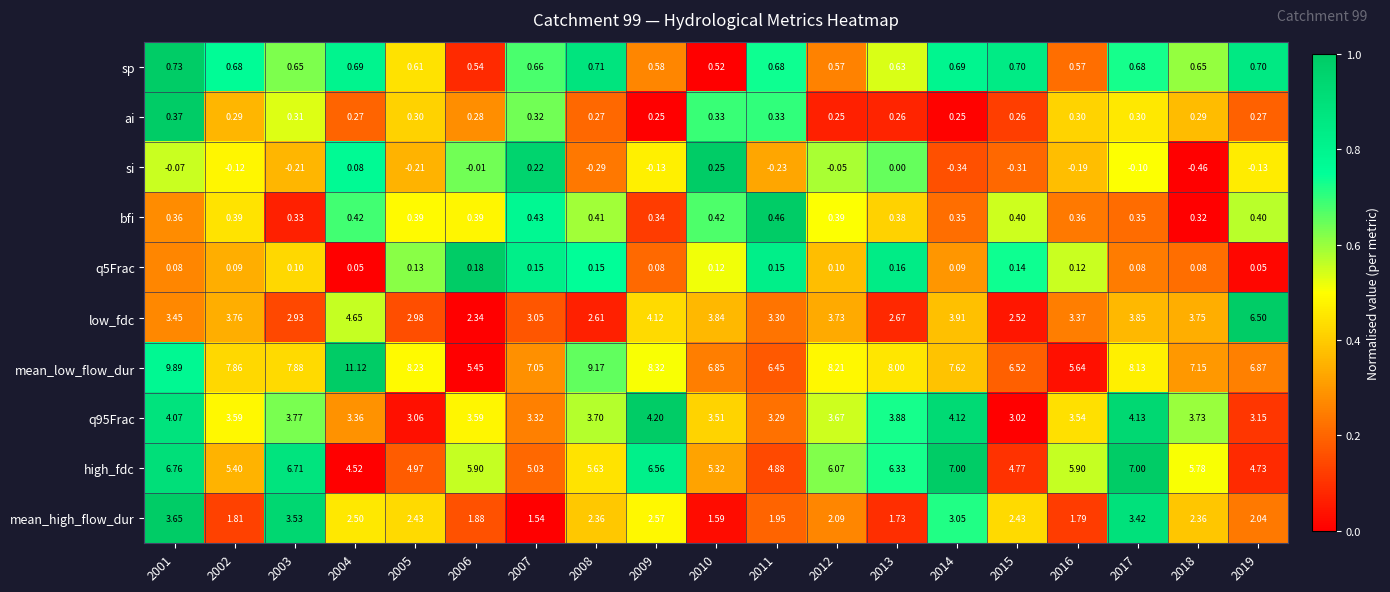

How many series are shown in this chart?

10